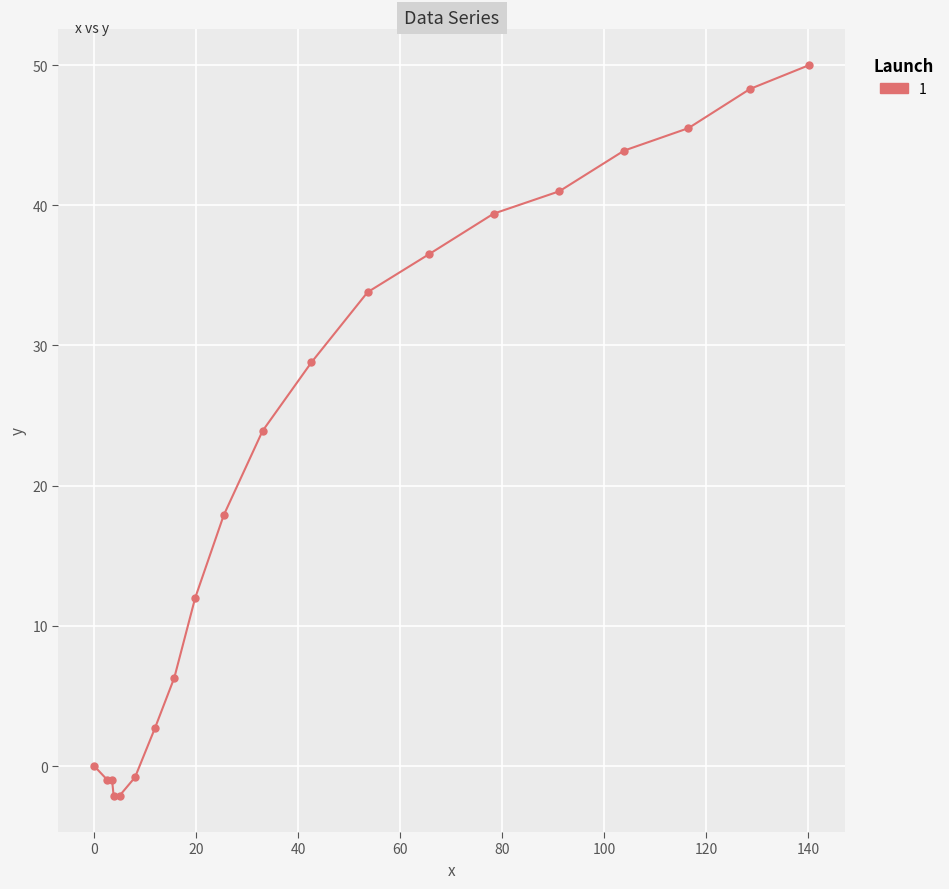

Is this an area chart (filled region under the line)?

No